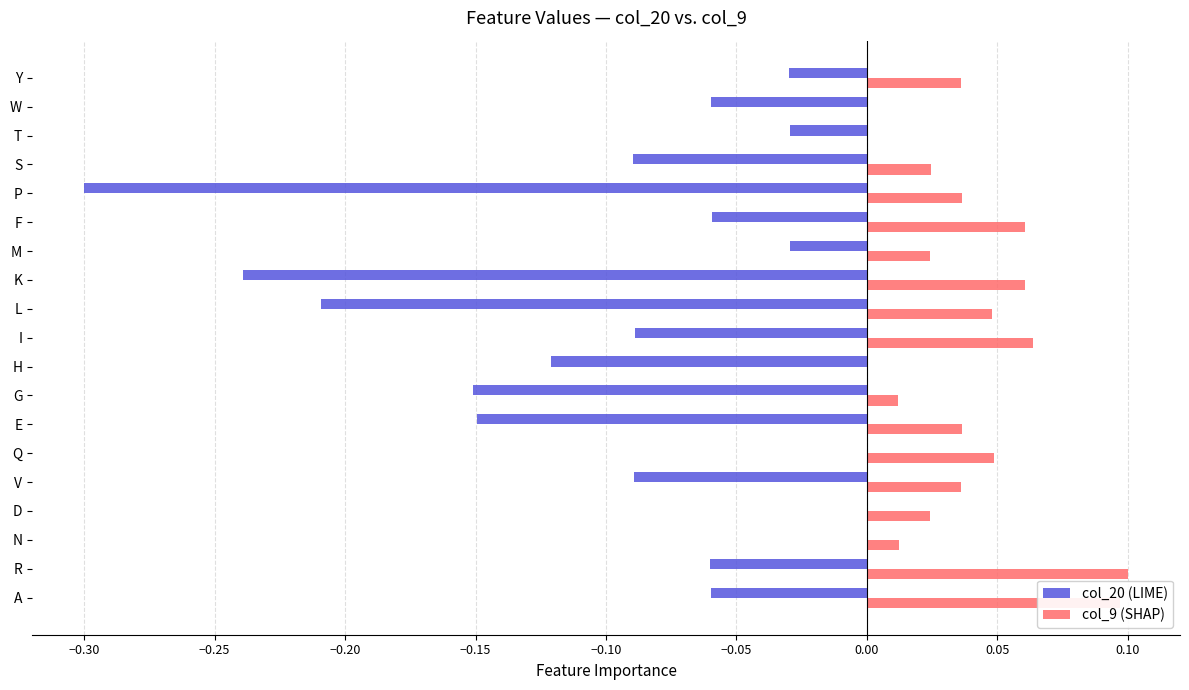

What is the sum of all col_9 (SHAP) values?

0.7